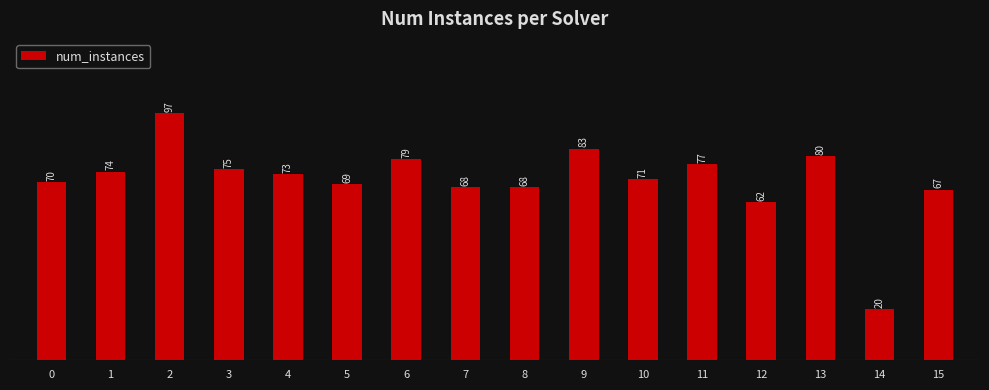

What is the change in value from 4 to 6?

+6